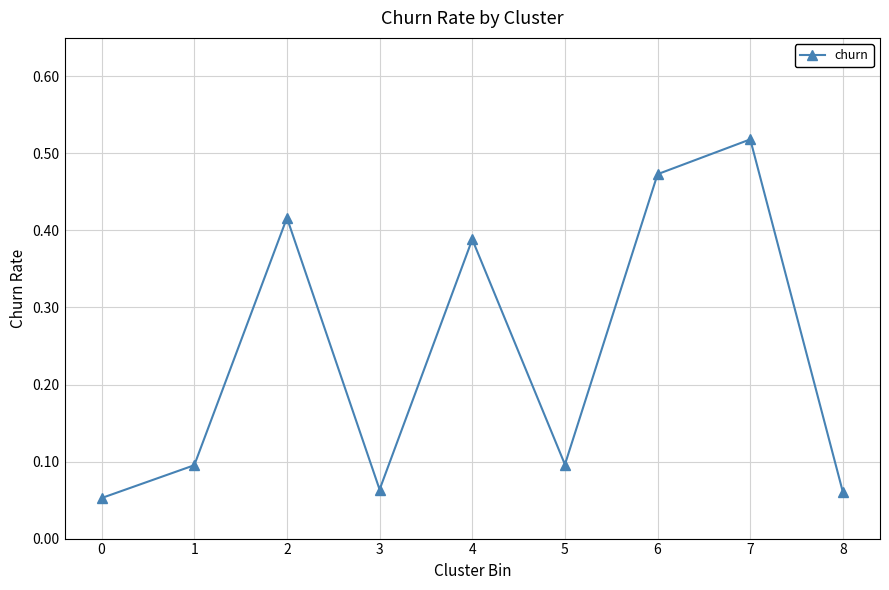

How many lines are shown in the chart?

1